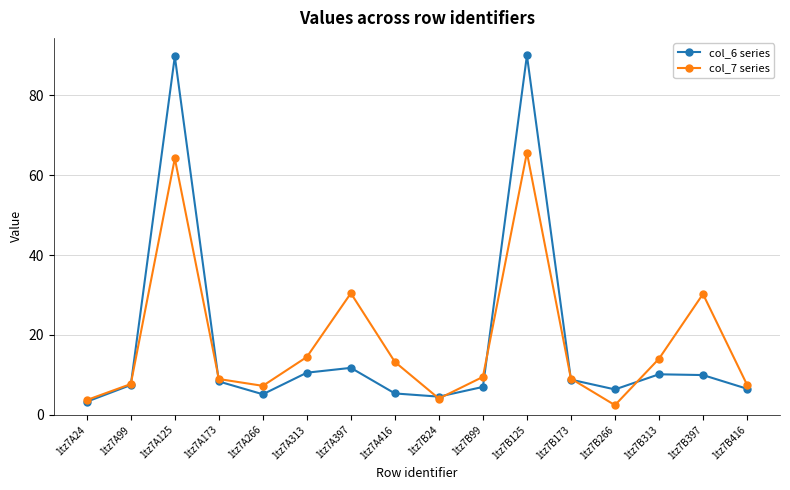

Where does the col_6 series series first go above 8?

1tz7A125